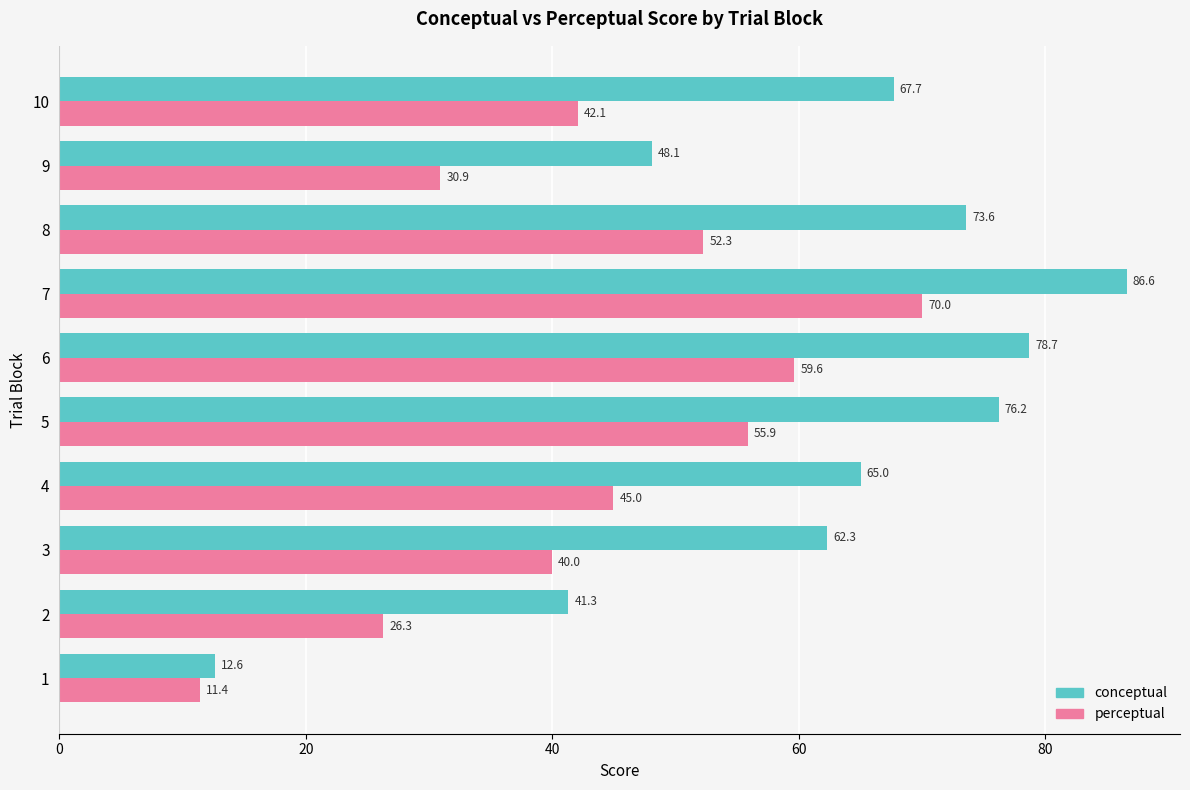

Between 3 and 7, which series saw the biggest shift?

perceptual